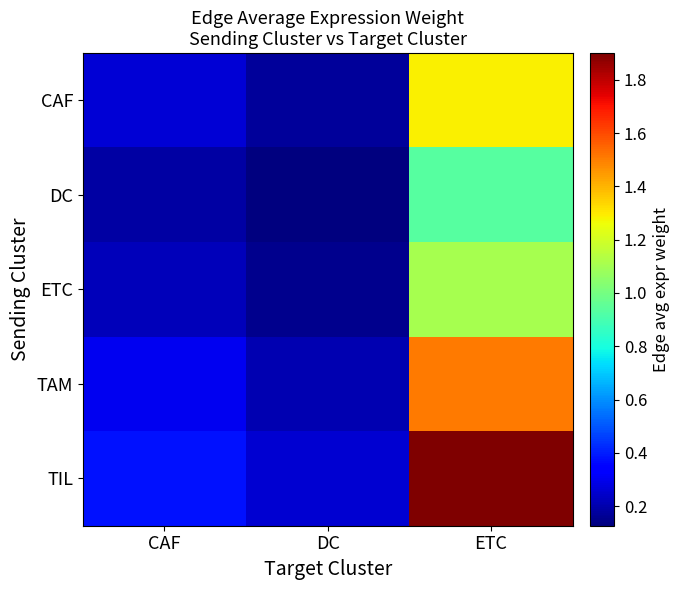

Between CAF and ETC, which is larger?

ETC